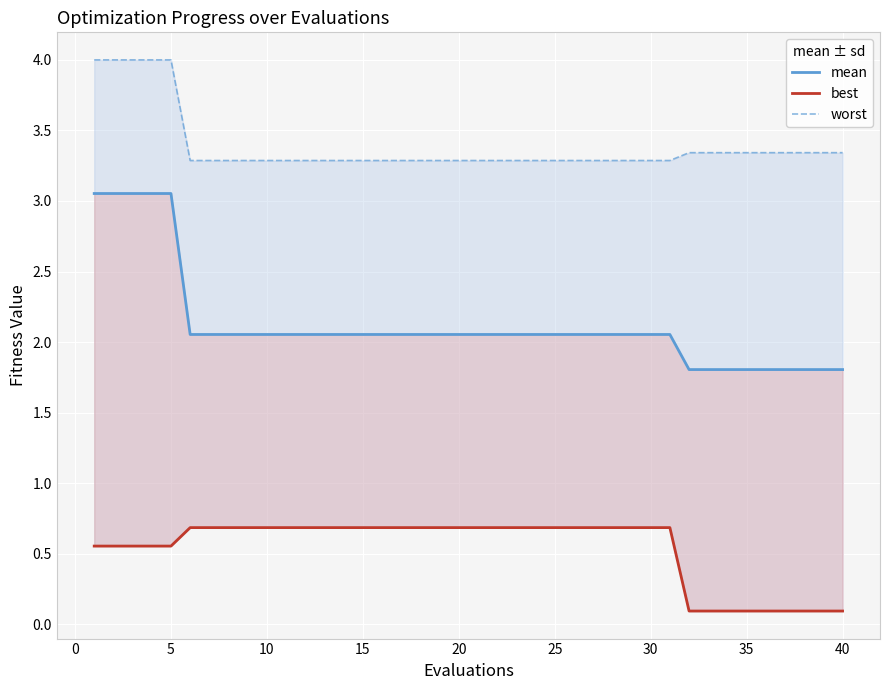

True or false: worst has more than 0 interior local peaks.

False